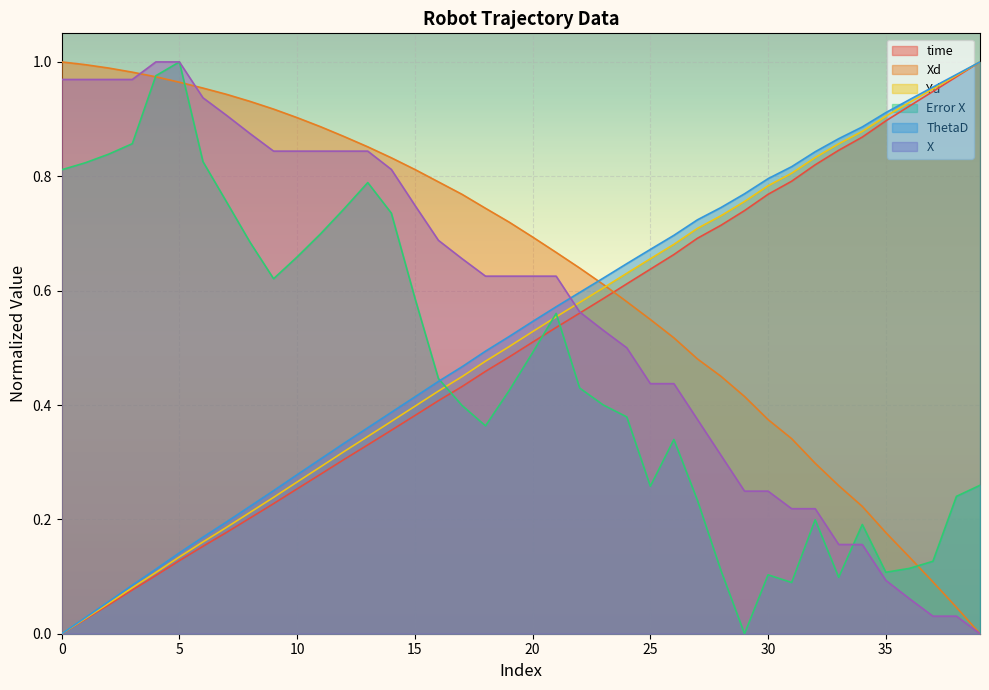

True or false: time and Error X intersect in this chart.

True